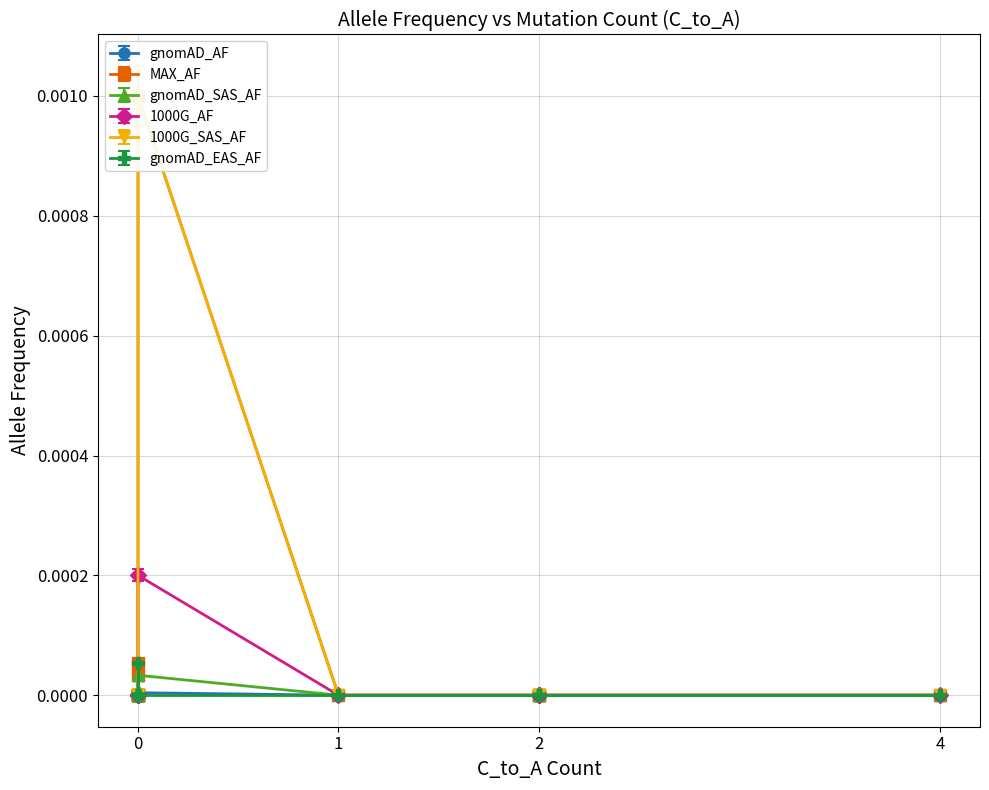

List the series in order of their peak value, highest first.

MAX_AF, 1000G_SAS_AF, 1000G_AF, gnomAD_EAS_AF, gnomAD_SAS_AF, gnomAD_AF